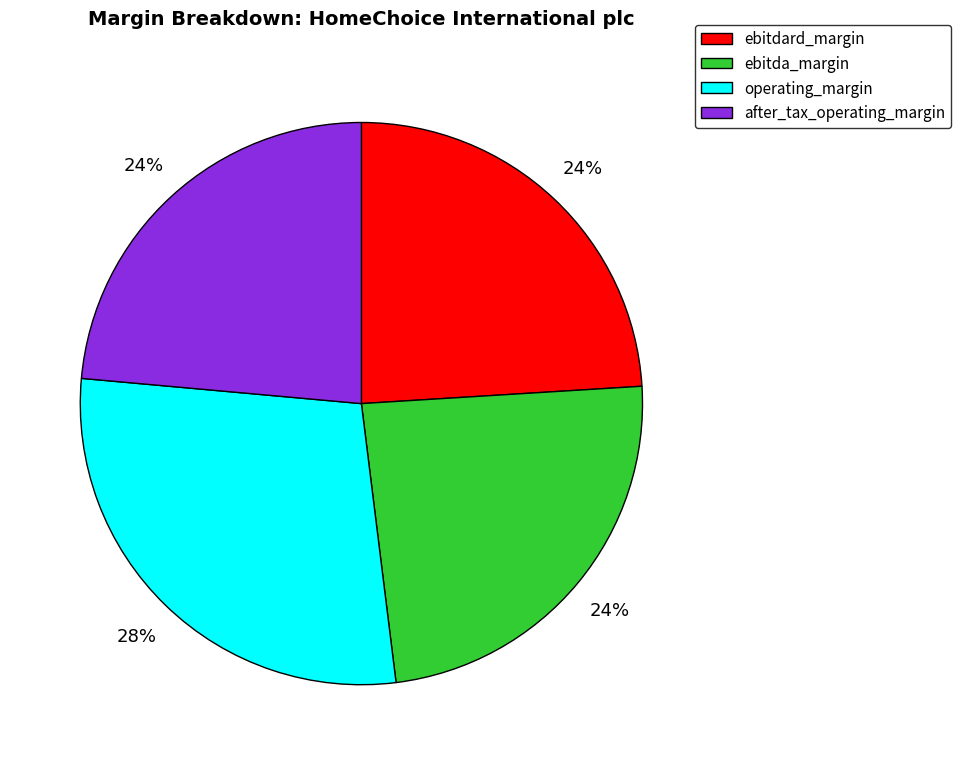

Do ebitdard_margin and operating_margin together represent more than half of the pie?

Yes